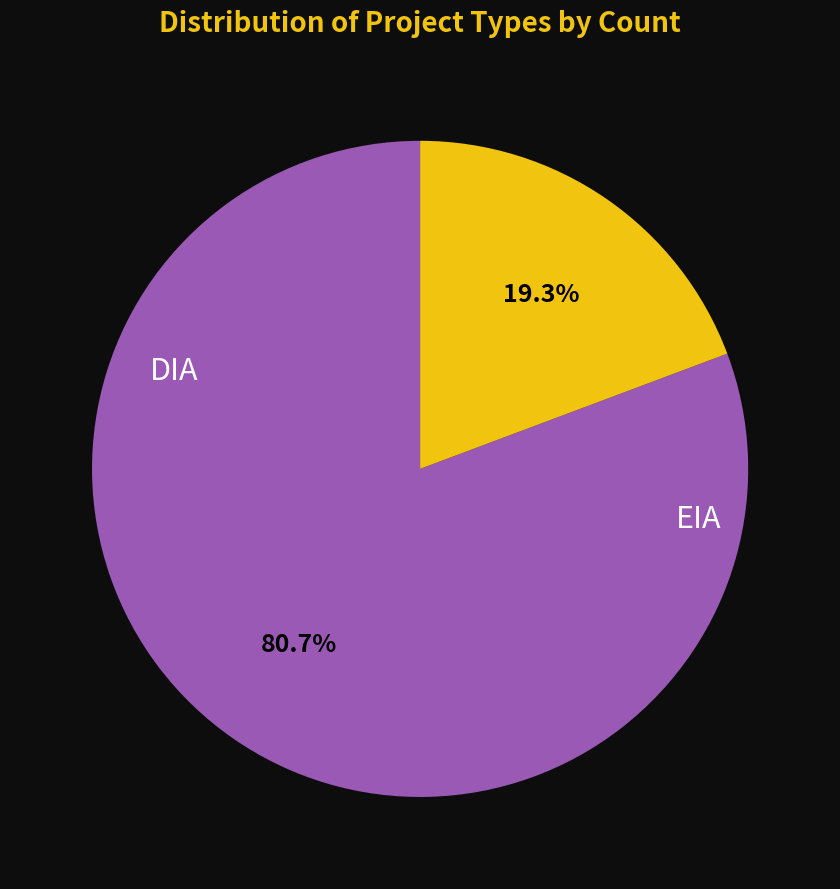

To the nearest percent, what is the difference between the largest and smallest slice percentages?

61%